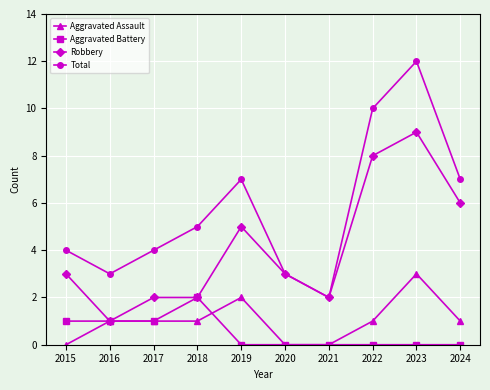

At which category is the sum across all series the highest?

2023